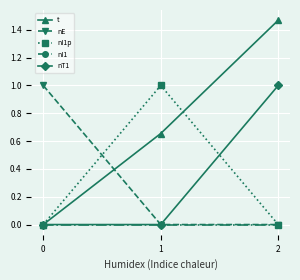

How many t values are between 0 and 1?

2